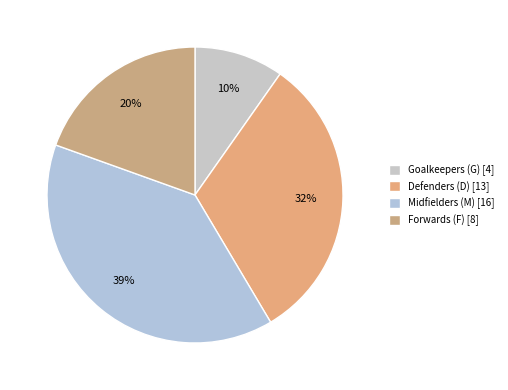

Count the number of slices in the pie.

4